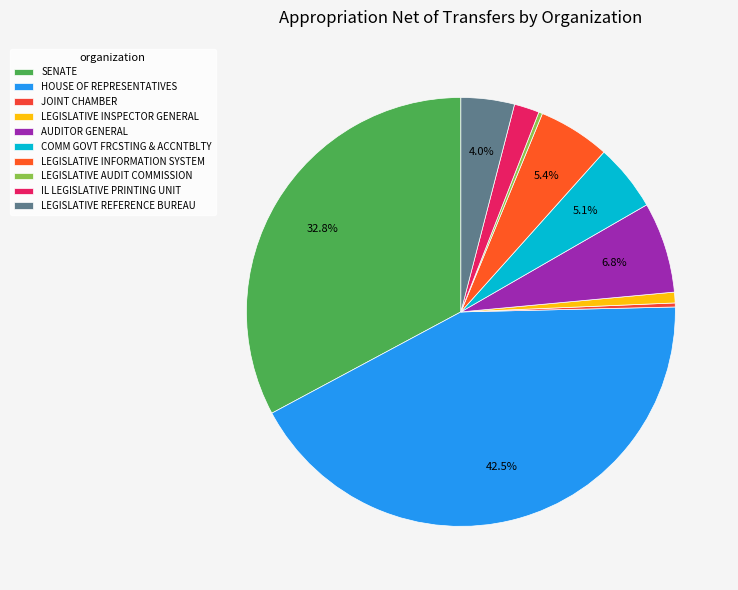

Rank the categories by value from highest to lowest.

HOUSE OF REPRESENTATIVES, SENATE, AUDITOR GENERAL, LEGISLATIVE INFORMATION SYSTEM, COMM GOVT FRCSTING & ACCNTBLTY, LEGISLATIVE REFERENCE BUREAU, IL LEGISLATIVE PRINTING UNIT, LEGISLATIVE INSPECTOR GENERAL, JOINT CHAMBER, LEGISLATIVE AUDIT COMMISSION